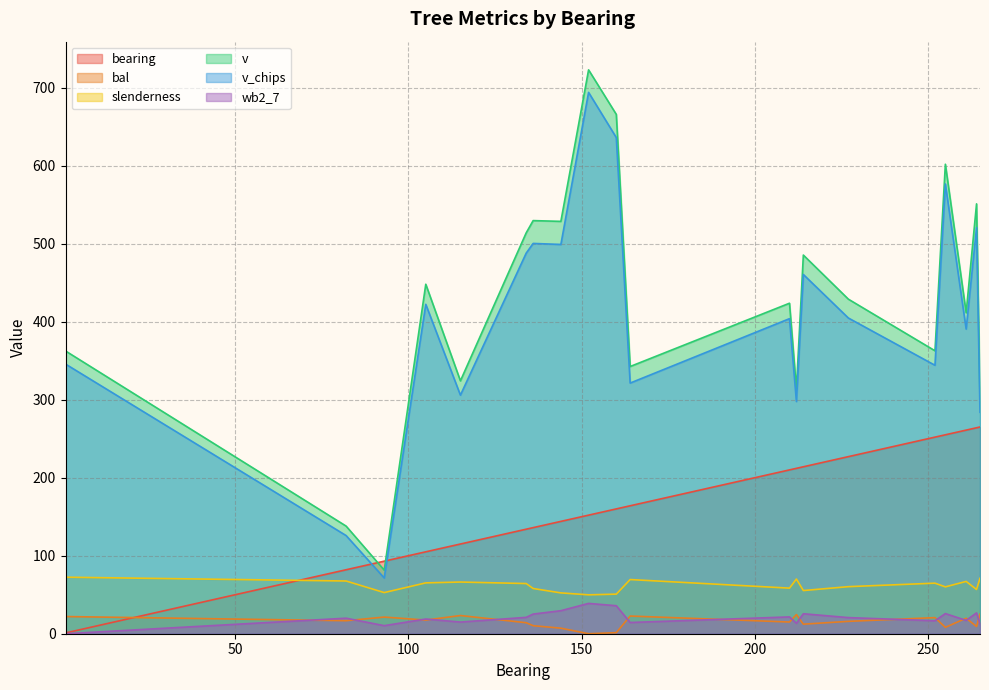

What is the sum of all slenderness values?

1232.8